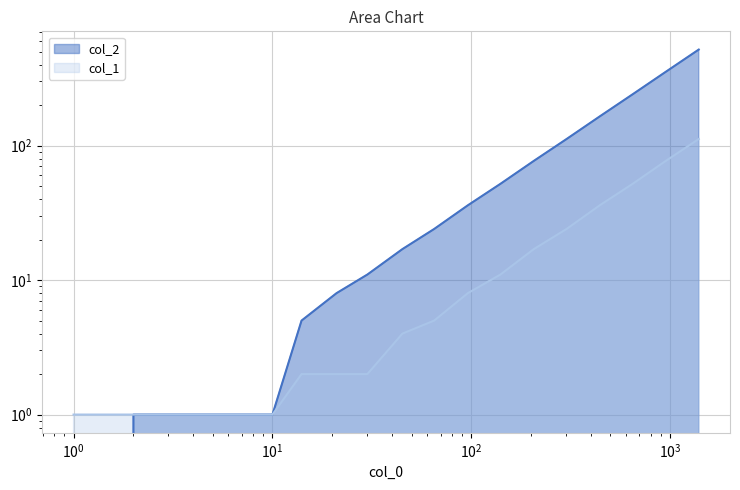

Which has a higher value, 647 or 5?

647